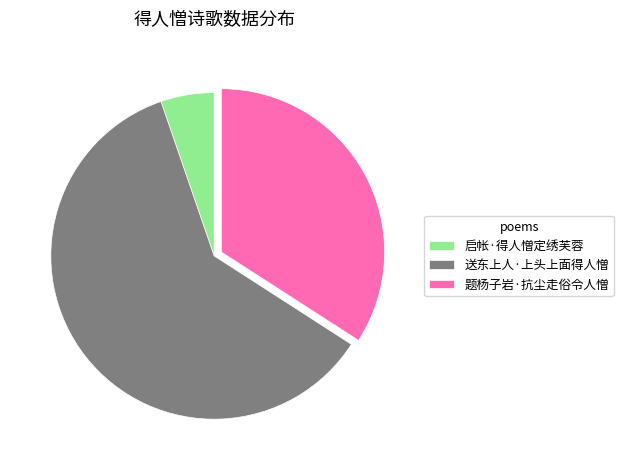

Combined, do 启帐·得人憎定绣芙蓉 and 题杨子岩·抗尘走俗令人憎 account for over 50%?

No